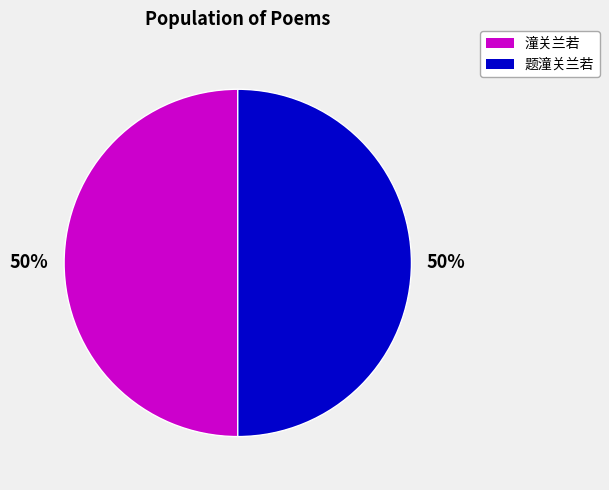

To the nearest percent, what is the average slice percentage?

50%